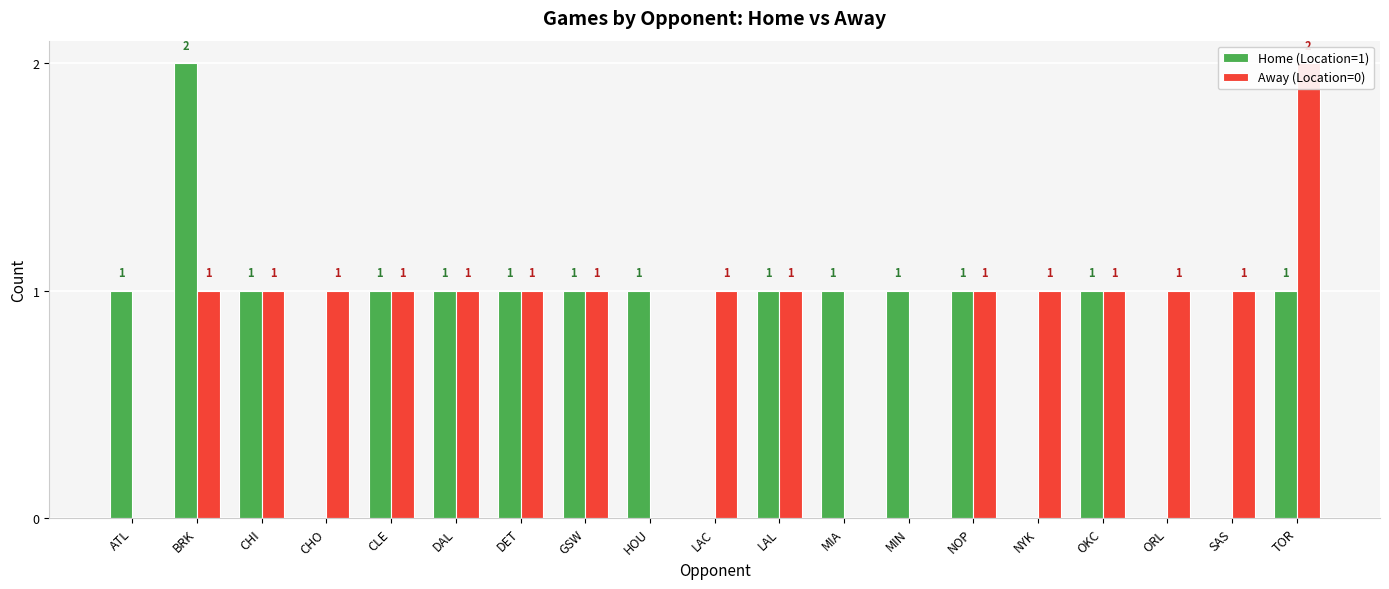

Rank the series by their maximum value, from highest to lowest.

Home (Location=1), Away (Location=0)